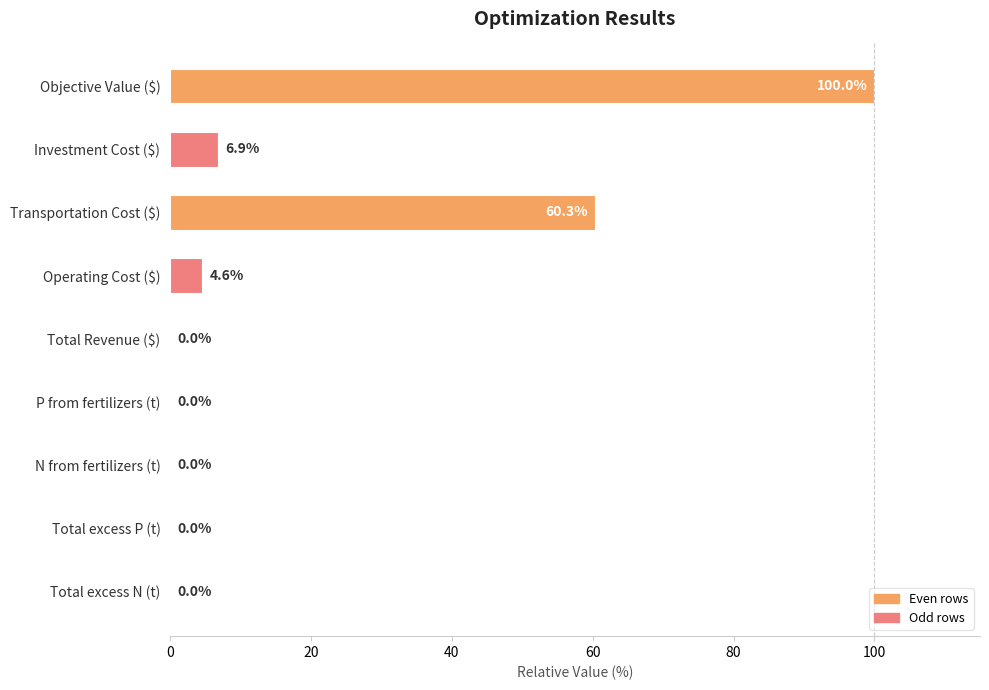

The chart shows a value of 0.0 at N from fertilizers (t). True or false?

True